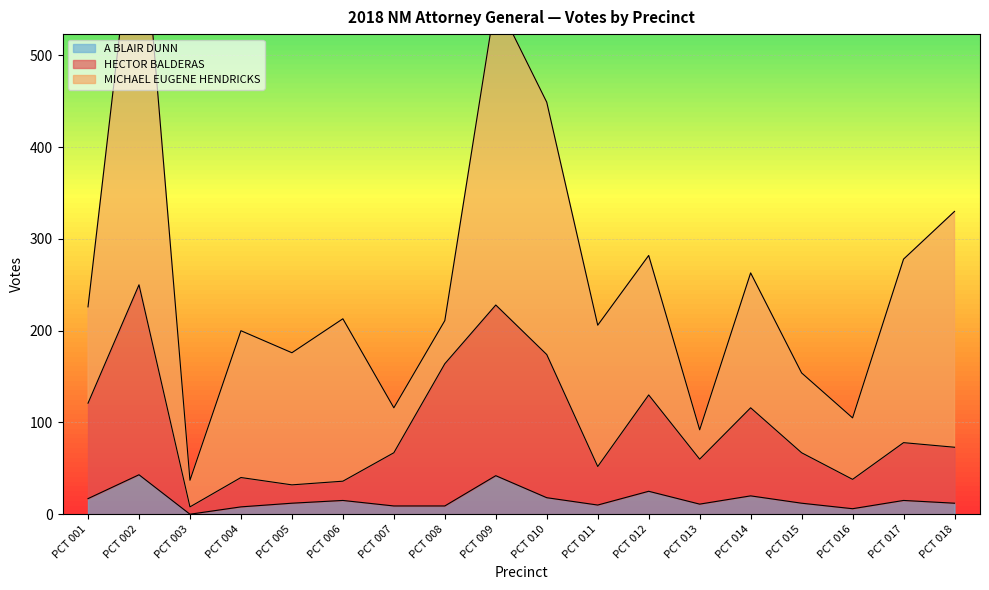

The value of A BLAIR DUNN at PCT 010 is 18. True or false?

True